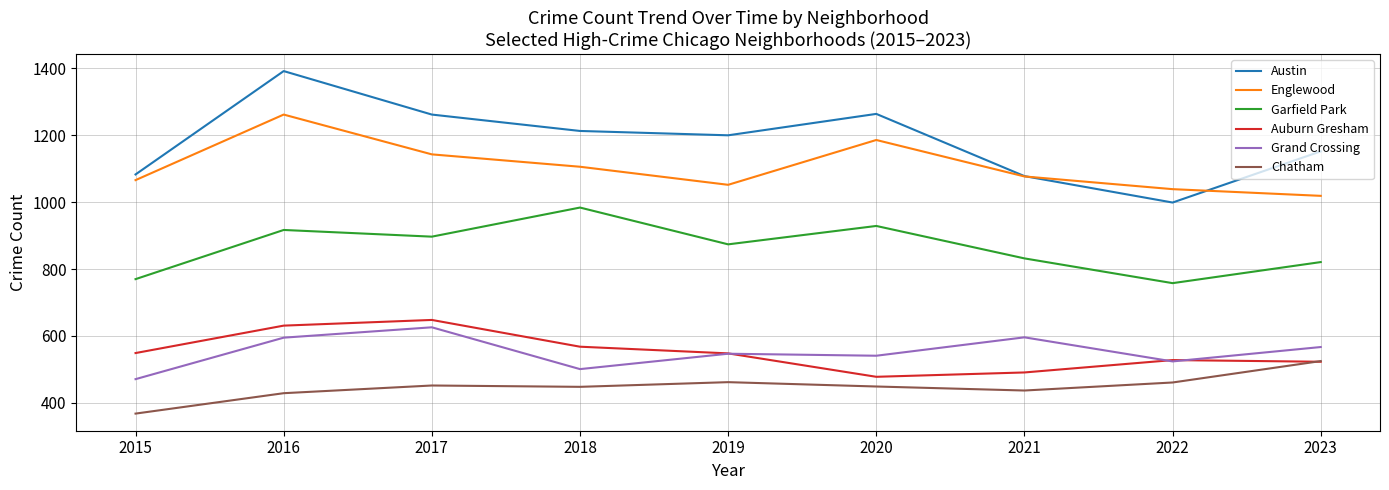

What is the total value across all series at 2017?

5028